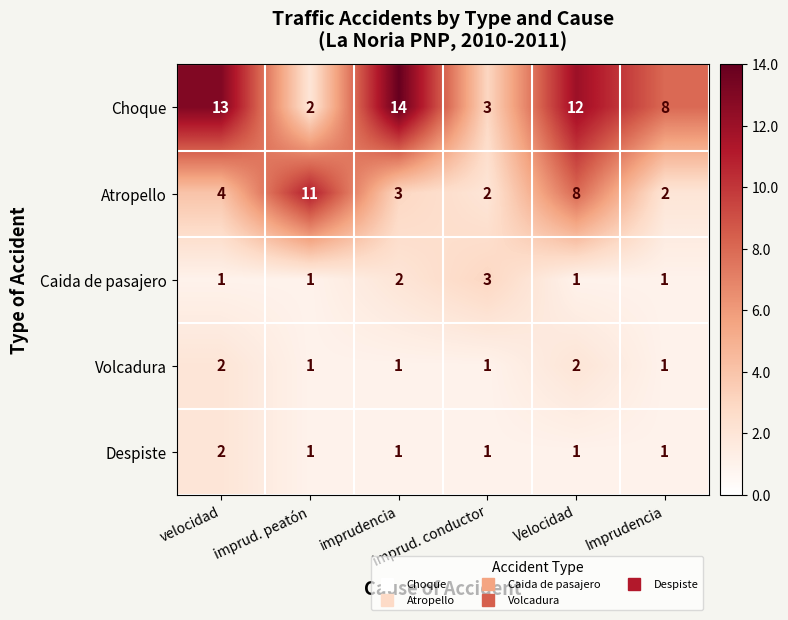

Which series has the widest spread of values?

Choque